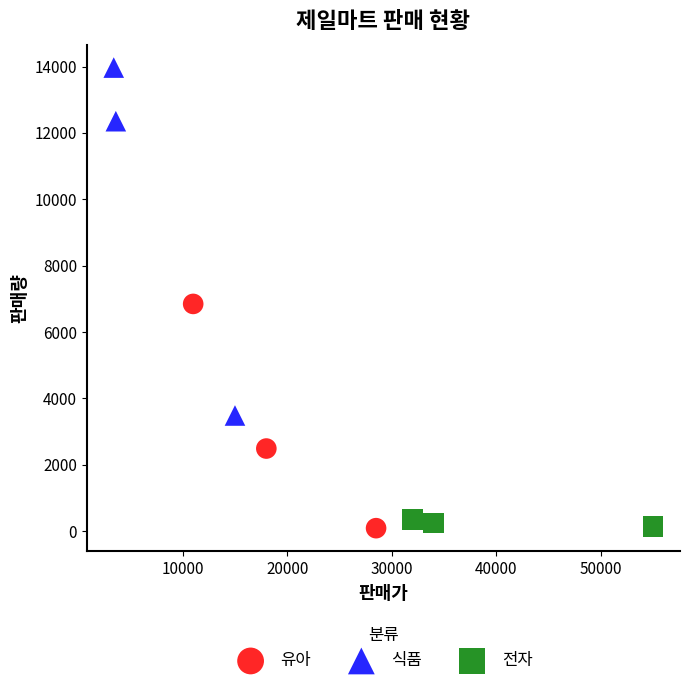

Which series has the widest spread of Y values?

식품